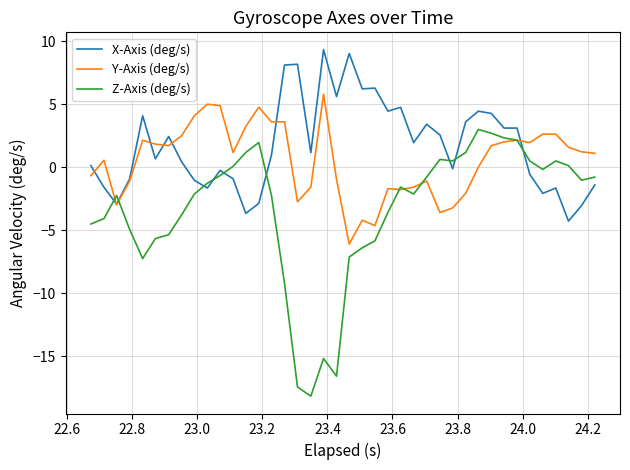

Rank the series by their maximum value, from highest to lowest.

X-Axis (deg/s), Y-Axis (deg/s), Z-Axis (deg/s)